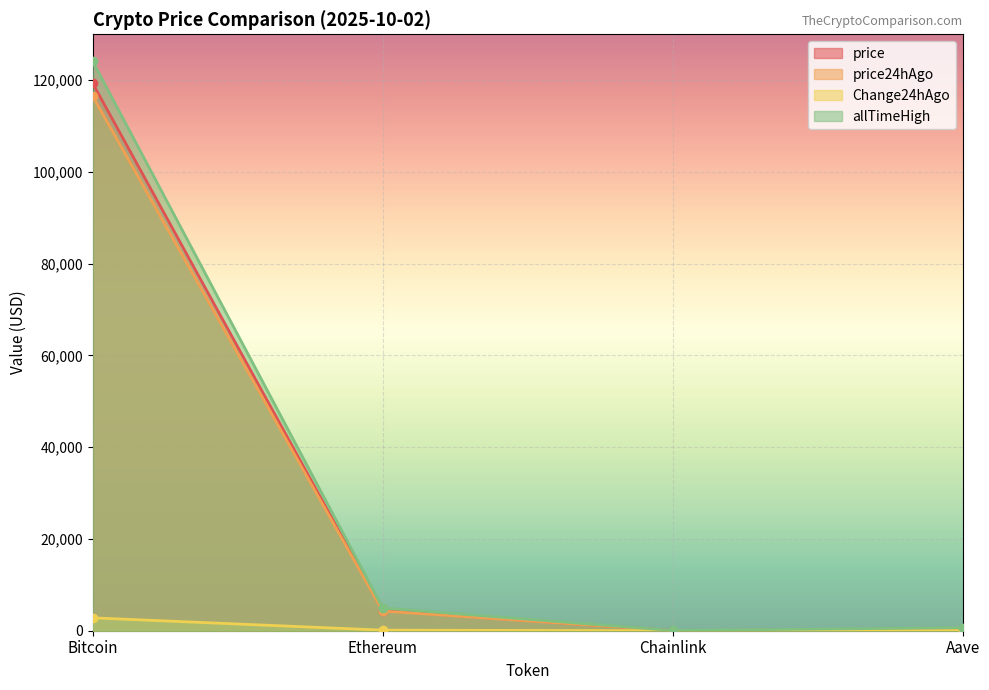

At which category is the sum across all series the highest?

Bitcoin